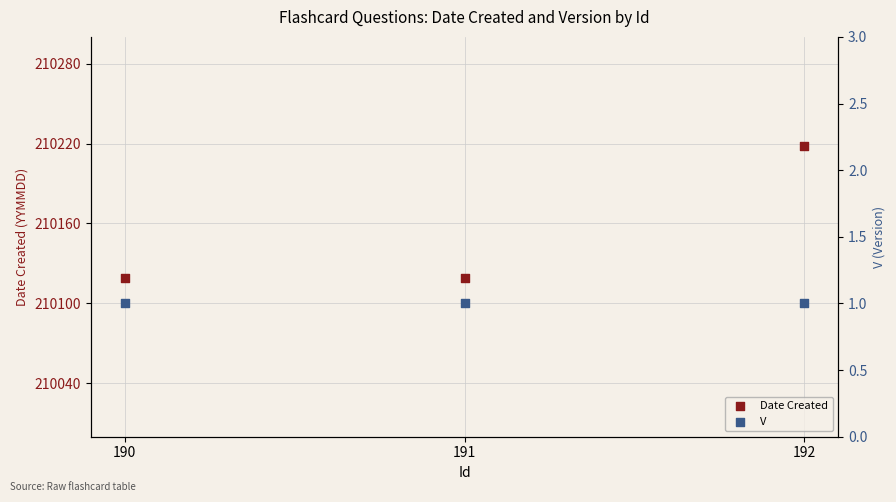

At how many categories does at least one series exceed 110738?

3